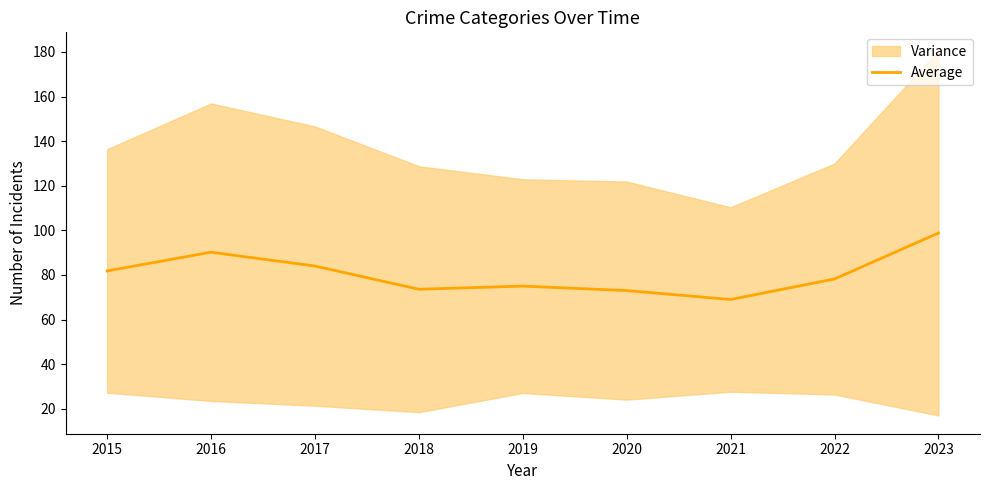

At which label does the data first exceed 78?

2015